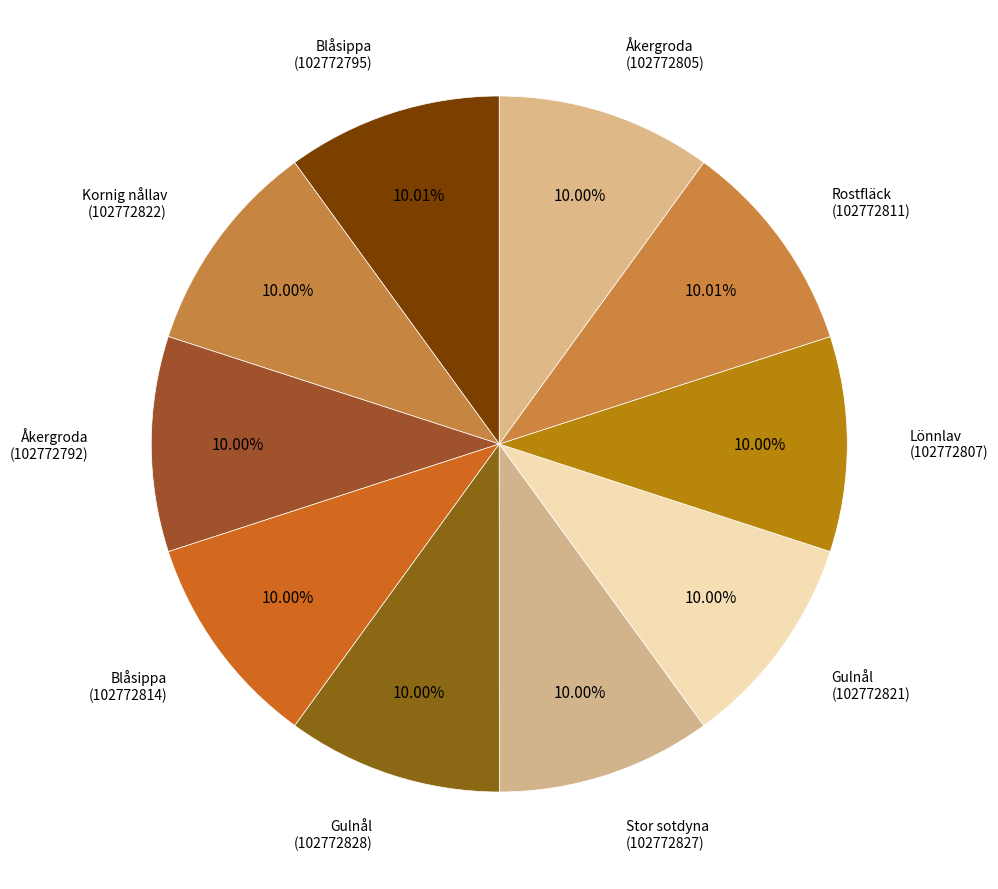

Does any single category account for the majority?

No